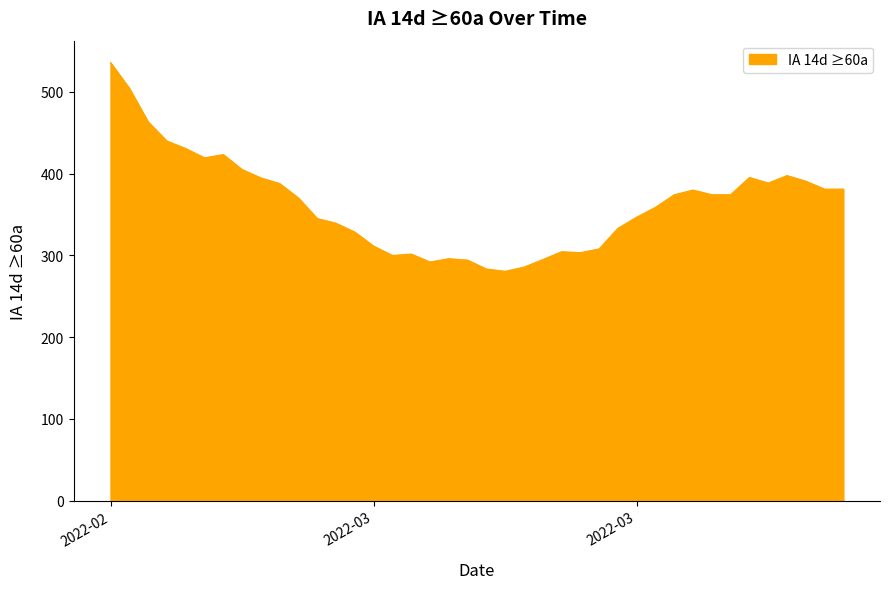

What is the minimum value shown in the chart?

280.4